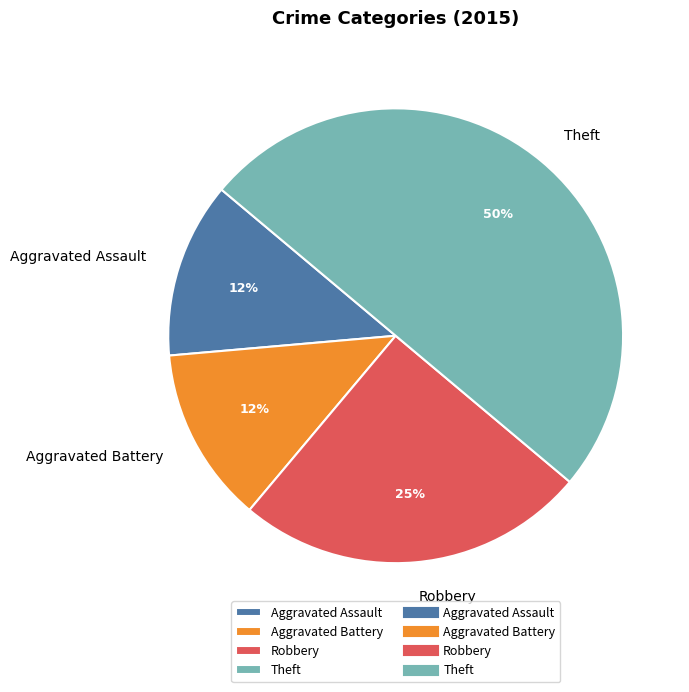

How many segments does this pie chart have?

4